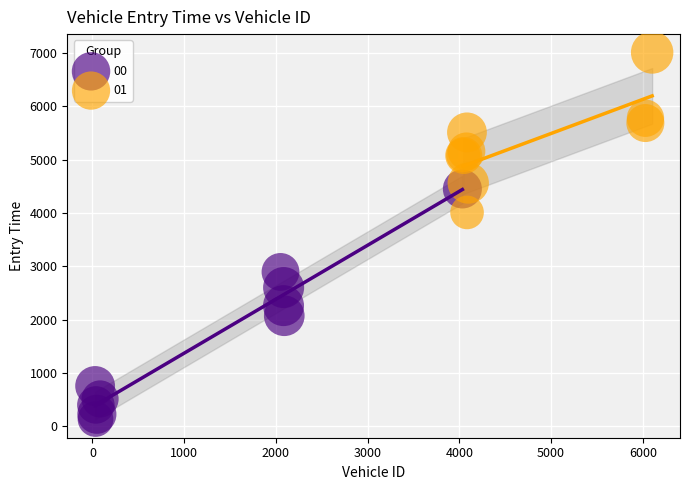

Which series has the widest spread of Y values?

00